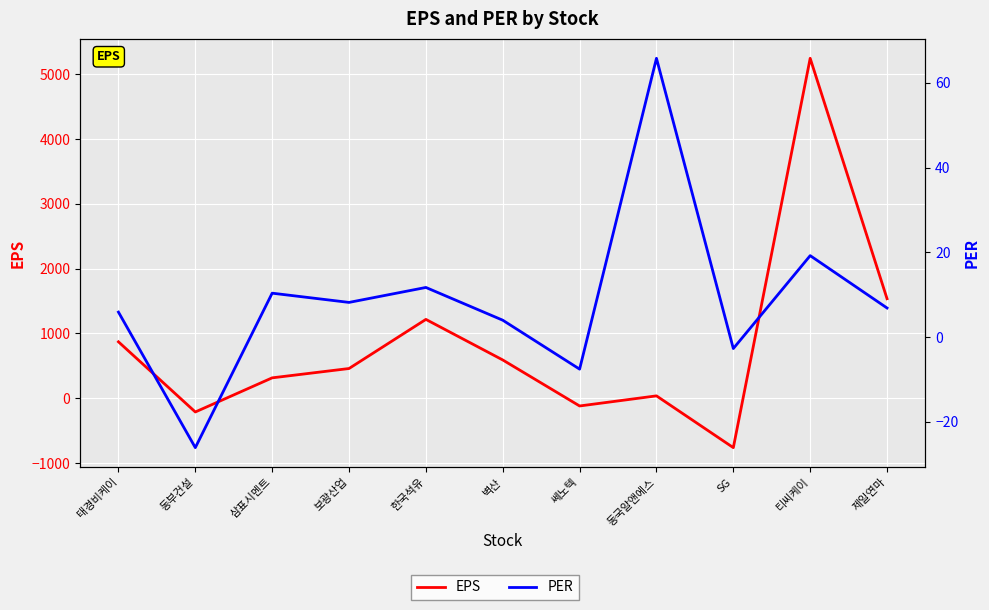

In PER, how many points are lower than both neighbors (excluding endpoints)?

4